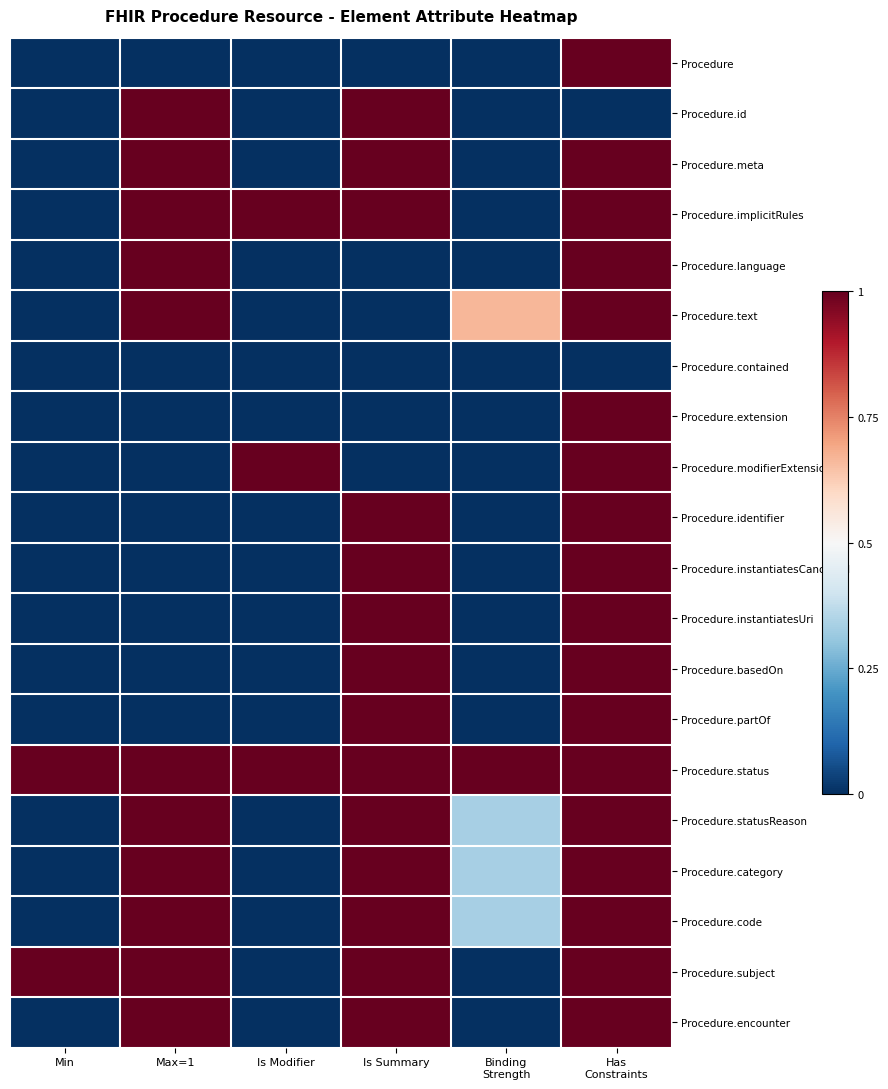

Reading right to left, list all the values displayed in this chart.

Procedure: Has
Constraints=1.0	Binding
Strength=0.0	Is Summary=0.0	Is Modifier=0.0	Max=1=0.0	Min=0.0
Procedure.id: Has
Constraints=0.0	Binding
Strength=0.0	Is Summary=1.0	Is Modifier=0.0	Max=1=1.0	Min=0.0
Procedure.meta: Has
Constraints=1.0	Binding
Strength=0.0	Is Summary=1.0	Is Modifier=0.0	Max=1=1.0	Min=0.0
Procedure.implicitRules: Has
Constraints=1.0	Binding
Strength=0.0	Is Summary=1.0	Is Modifier=1.0	Max=1=1.0	Min=0.0
Procedure.language: Has
Constraints=1.0	Binding
Strength=0.0	Is Summary=0.0	Is Modifier=0.0	Max=1=1.0	Min=0.0
Procedure.text: Has
Constraints=1.0	Binding
Strength=0.7	Is Summary=0.0	Is Modifier=0.0	Max=1=1.0	Min=0.0
Procedure.contained: Has
Constraints=0.0	Binding
Strength=0.0	Is Summary=0.0	Is Modifier=0.0	Max=1=0.0	Min=0.0
Procedure.extension: Has
Constraints=1.0	Binding
Strength=0.0	Is Summary=0.0	Is Modifier=0.0	Max=1=0.0	Min=0.0
Procedure.modifierExtension: Has
Constraints=1.0	Binding
Strength=0.0	Is Summary=0.0	Is Modifier=1.0	Max=1=0.0	Min=0.0
Procedure.identifier: Has
Constraints=1.0	Binding
Strength=0.0	Is Summary=1.0	Is Modifier=0.0	Max=1=0.0	Min=0.0
Procedure.instantiatesCanonical: Has
Constraints=1.0	Binding
Strength=0.0	Is Summary=1.0	Is Modifier=0.0	Max=1=0.0	Min=0.0
Procedure.instantiatesUri: Has
Constraints=1.0	Binding
Strength=0.0	Is Summary=1.0	Is Modifier=0.0	Max=1=0.0	Min=0.0
Procedure.basedOn: Has
Constraints=1.0	Binding
Strength=0.0	Is Summary=1.0	Is Modifier=0.0	Max=1=0.0	Min=0.0
Procedure.partOf: Has
Constraints=1.0	Binding
Strength=0.0	Is Summary=1.0	Is Modifier=0.0	Max=1=0.0	Min=0.0
Procedure.status: Has
Constraints=1.0	Binding
Strength=1.0	Is Summary=1.0	Is Modifier=1.0	Max=1=1.0	Min=1.0
Procedure.statusReason: Has
Constraints=1.0	Binding
Strength=0.3	Is Summary=1.0	Is Modifier=0.0	Max=1=1.0	Min=0.0
Procedure.category: Has
Constraints=1.0	Binding
Strength=0.3	Is Summary=1.0	Is Modifier=0.0	Max=1=1.0	Min=0.0
Procedure.code: Has
Constraints=1.0	Binding
Strength=0.3	Is Summary=1.0	Is Modifier=0.0	Max=1=1.0	Min=0.0
Procedure.subject: Has
Constraints=1.0	Binding
Strength=0.0	Is Summary=1.0	Is Modifier=0.0	Max=1=1.0	Min=1.0
Procedure.encounter: Has
Constraints=1.0	Binding
Strength=0.0	Is Summary=1.0	Is Modifier=0.0	Max=1=1.0	Min=0.0